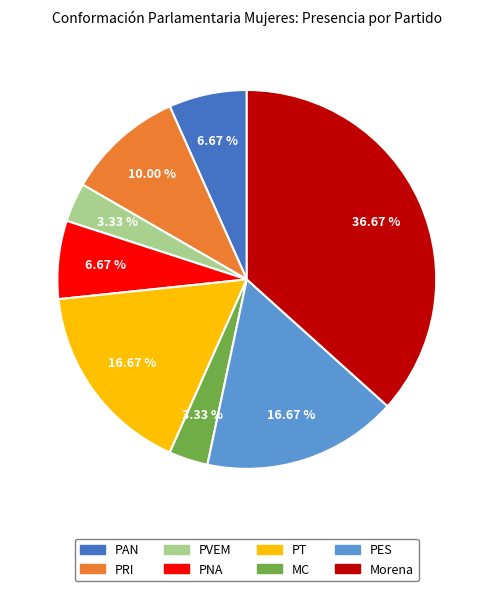

How many slices are in this pie chart?

8